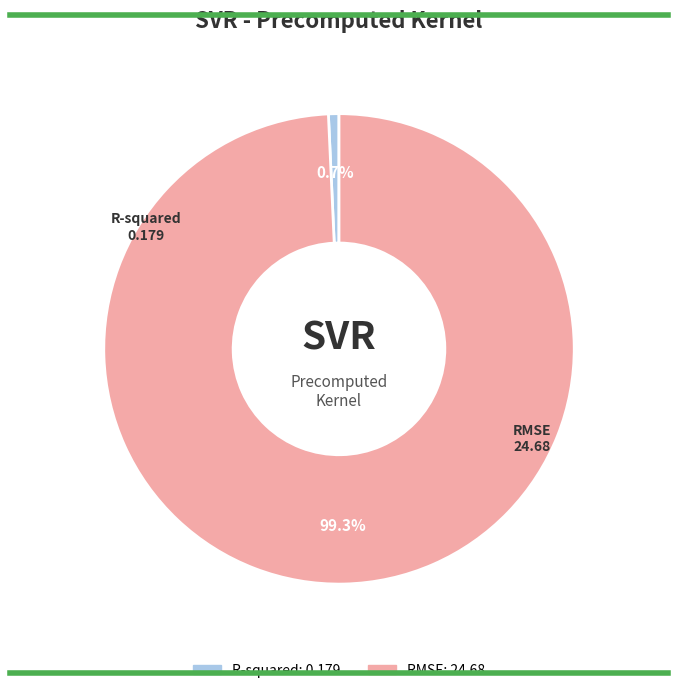

To the nearest percent, what is the combined percentage of R-squared and RMSE?

100%